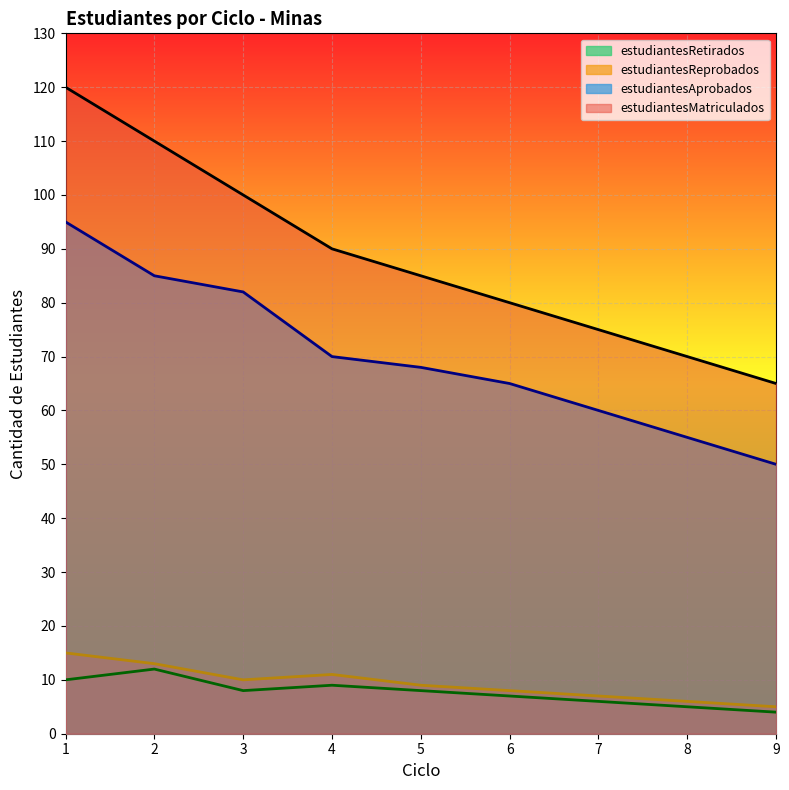

True or false: estudiantesRetirados and estudiantesReprobados cross at least once.

False